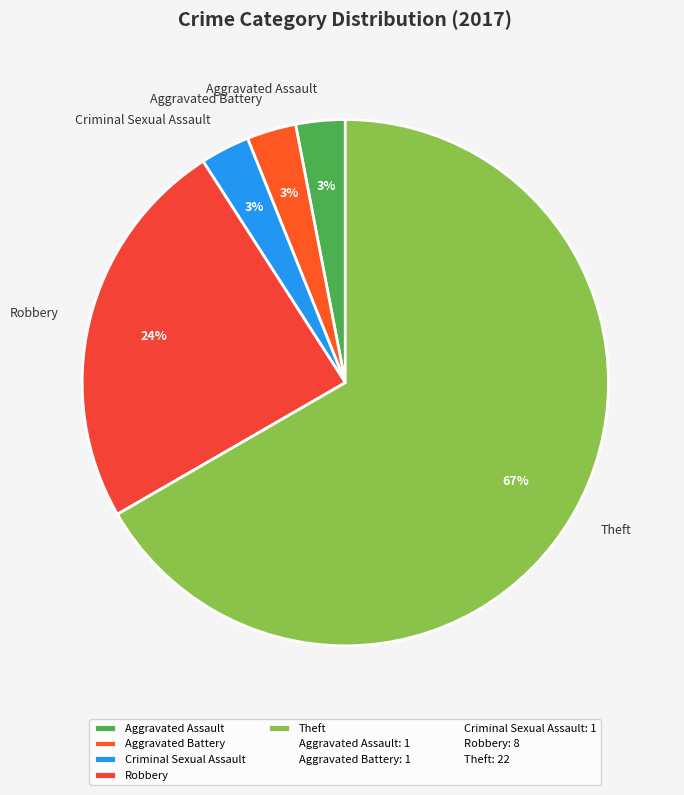

What is the largest slice in the pie chart?

Theft